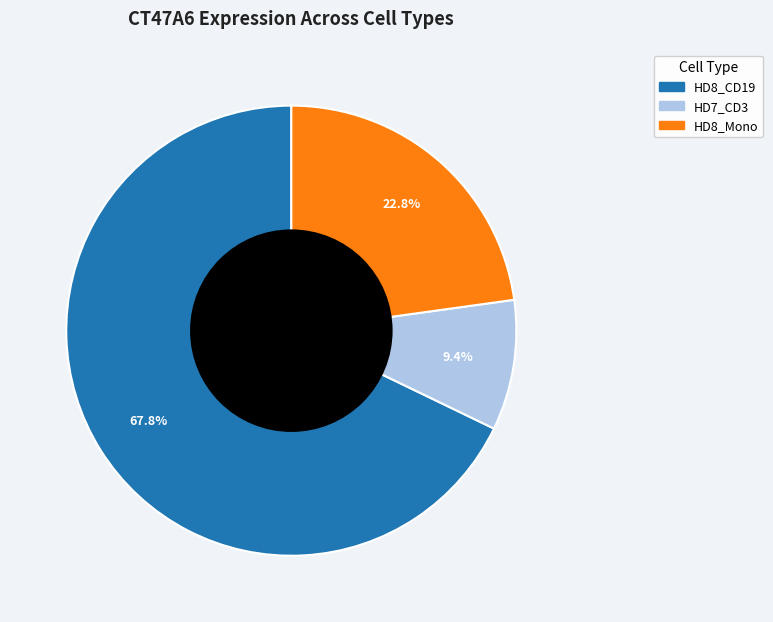

Is there a majority slice in this chart?

Yes